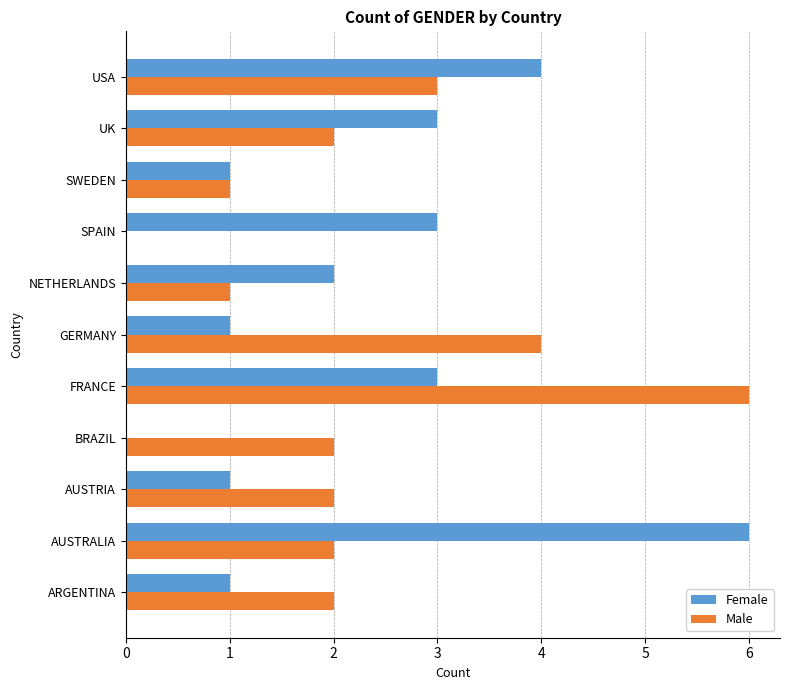

How many data points does each series have?

11